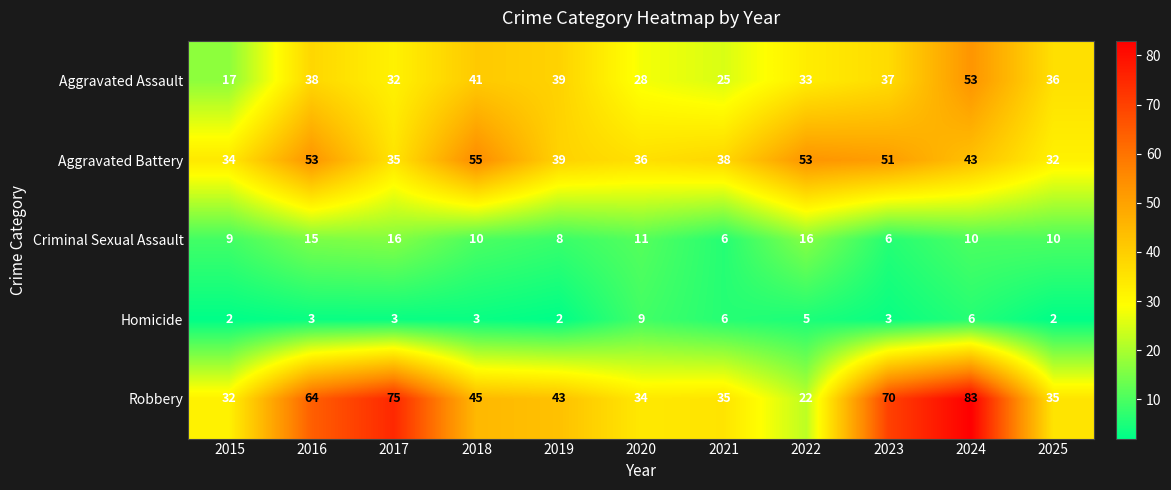

The value of Aggravated Assault at 2019 is 39. True or false?

True